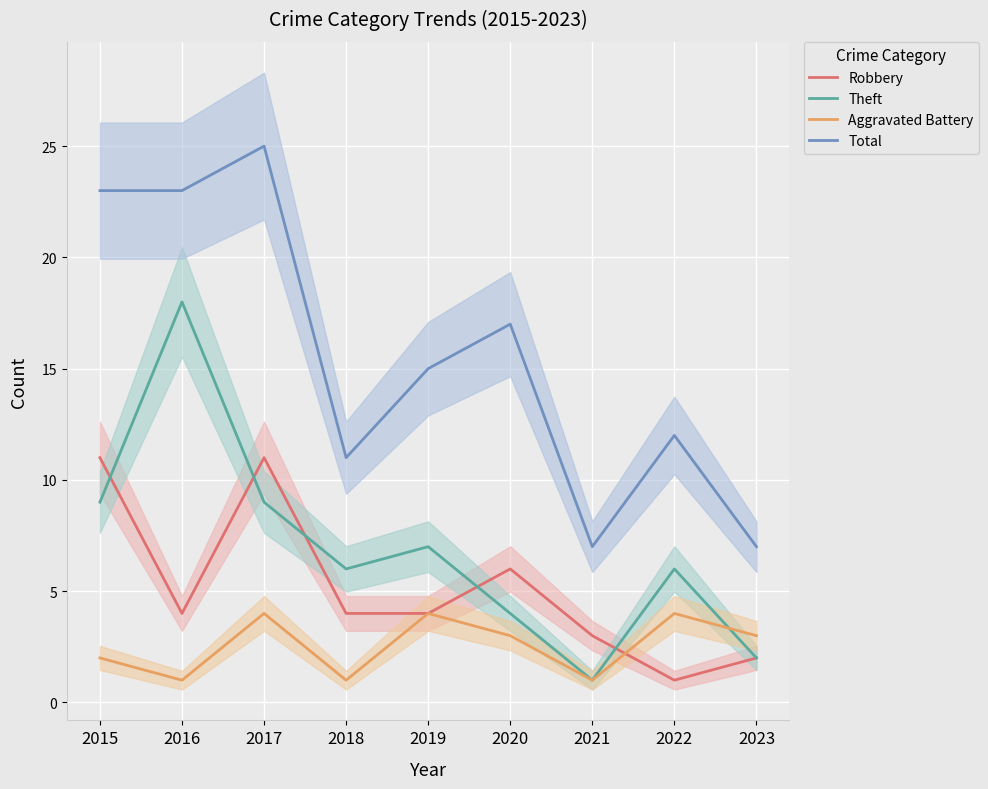

Rank the series by their maximum value, from highest to lowest.

Total, Theft, Robbery, Aggravated Battery